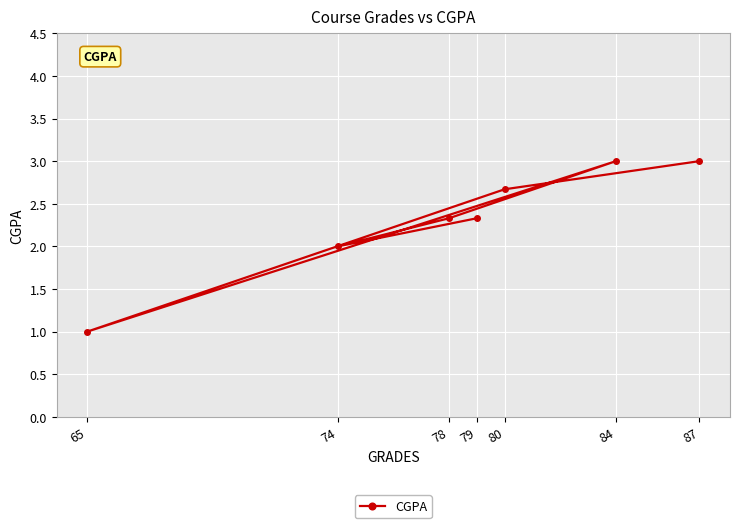

What is the value of the 2nd point from the left?

2.0